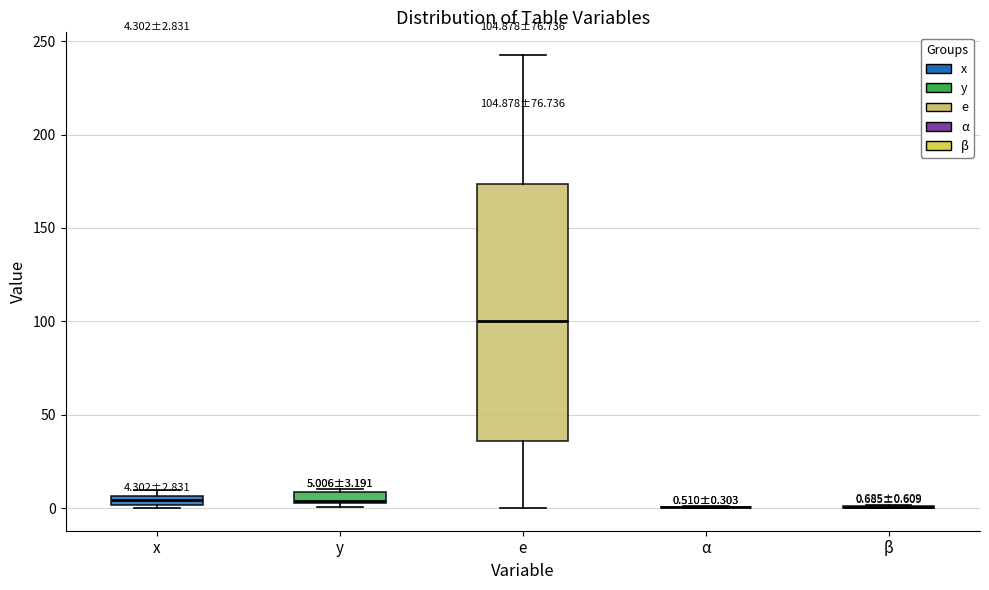

Which box is the tallest, from its lower edge to its upper edge?

e